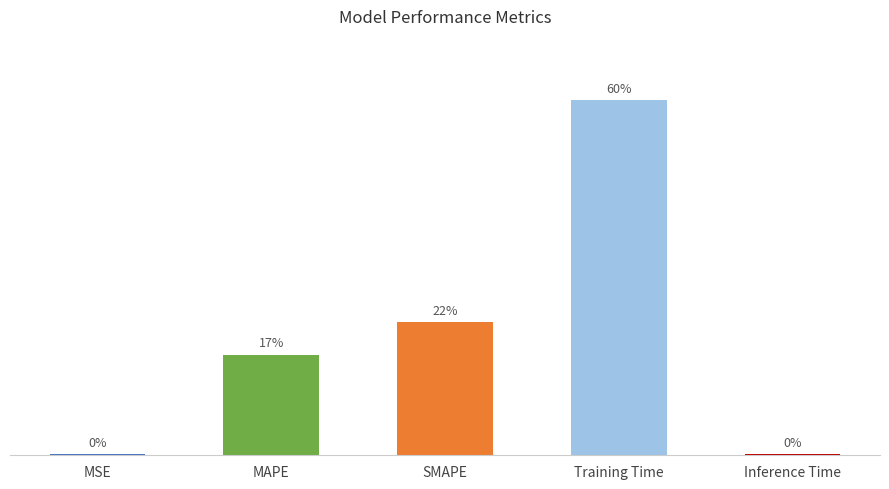

Rank the categories by value from lowest to highest.

Inference Time, MSE, MAPE, SMAPE, Training Time